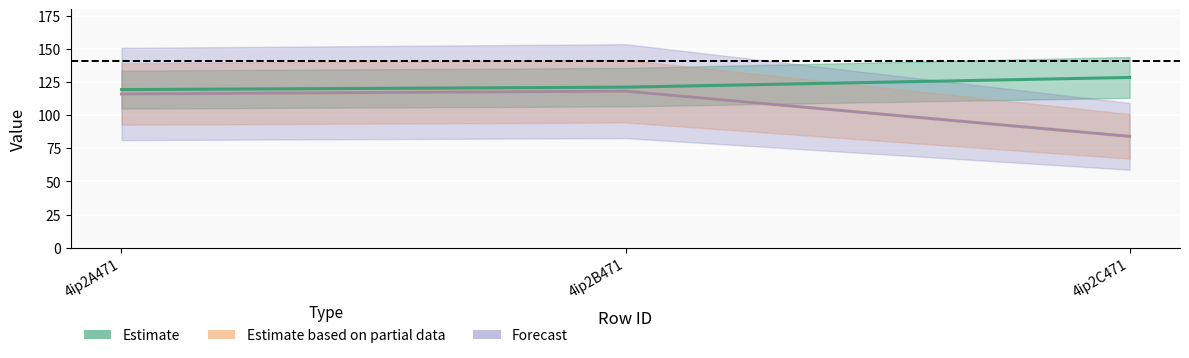

Reading right to left, extract all data points from this chart.

col_6: 128.5	121.2	119.3
col_7: 84.0	118.1	116.0